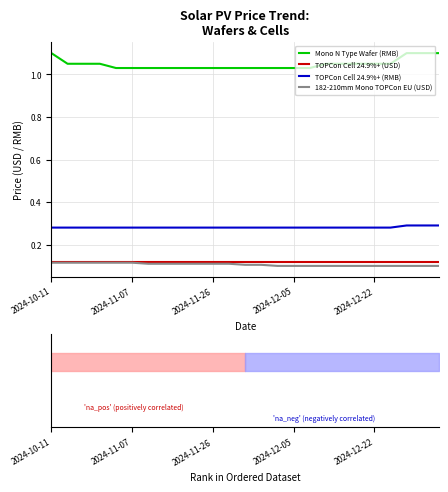

True or false: Mono N Type Wafer (RMB) has a value of 1.1 at 2024-10-11.

True